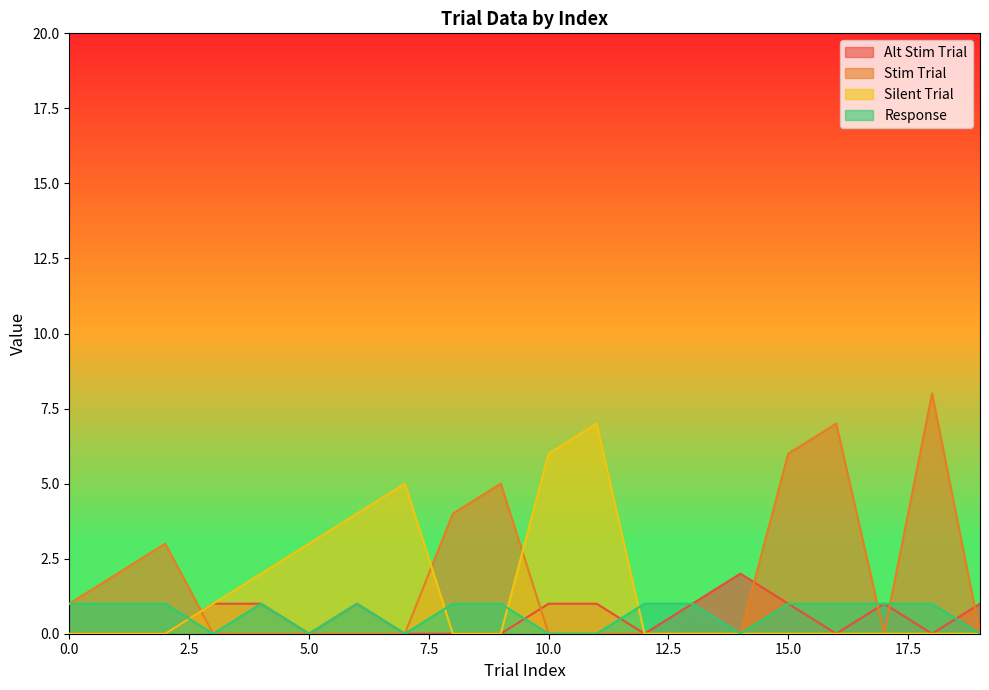

Reading right to left, list all the values displayed in this chart.

Alt Stim Trial: 19=1	18=0	17=1	16=0	15=1	14=2	13=1	12=0	11=1	10=1	9=0	8=0	7=0	6=1	5=0	4=1	3=1	2=0	1=0	0=0
Stim Trial: 19=0	18=8	17=0	16=7	15=6	14=0	13=0	12=0	11=0	10=0	9=5	8=4	7=0	6=0	5=0	4=0	3=0	2=3	1=2	0=1
Silent Trial: 19=0	18=0	17=0	16=0	15=0	14=0	13=0	12=0	11=7	10=6	9=0	8=0	7=5	6=4	5=3	4=2	3=1	2=0	1=0	0=0
Response: 19=0	18=1	17=1	16=1	15=1	14=0	13=1	12=1	11=0	10=0	9=1	8=1	7=0	6=1	5=0	4=1	3=0	2=1	1=1	0=1